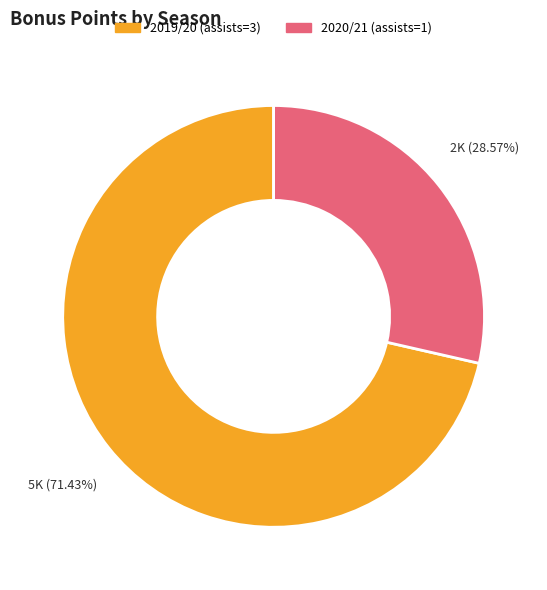

Combined, what portion of the pie is 2019/20 (assists=3) and 2020/21 (assists=1)?

100.0%